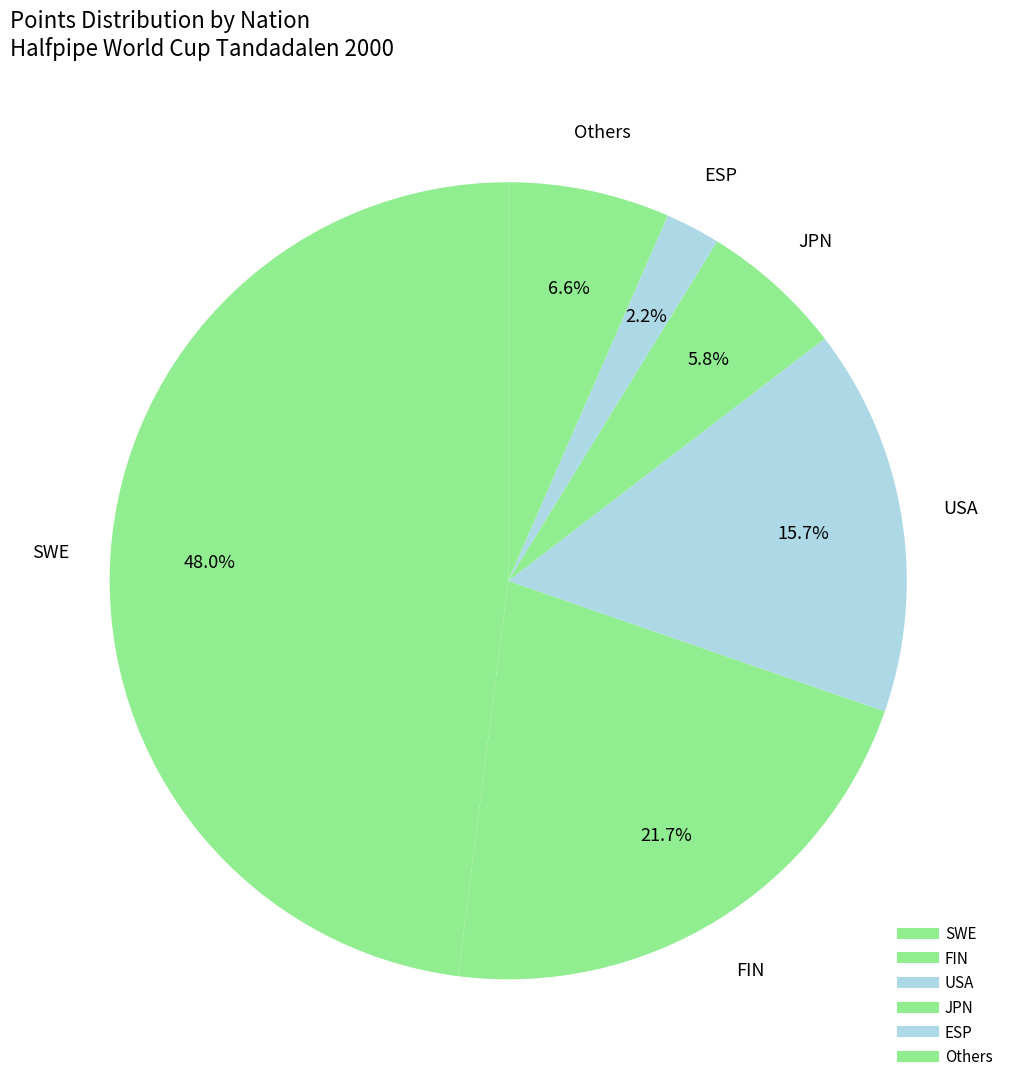

Does any single category account for the majority?

No